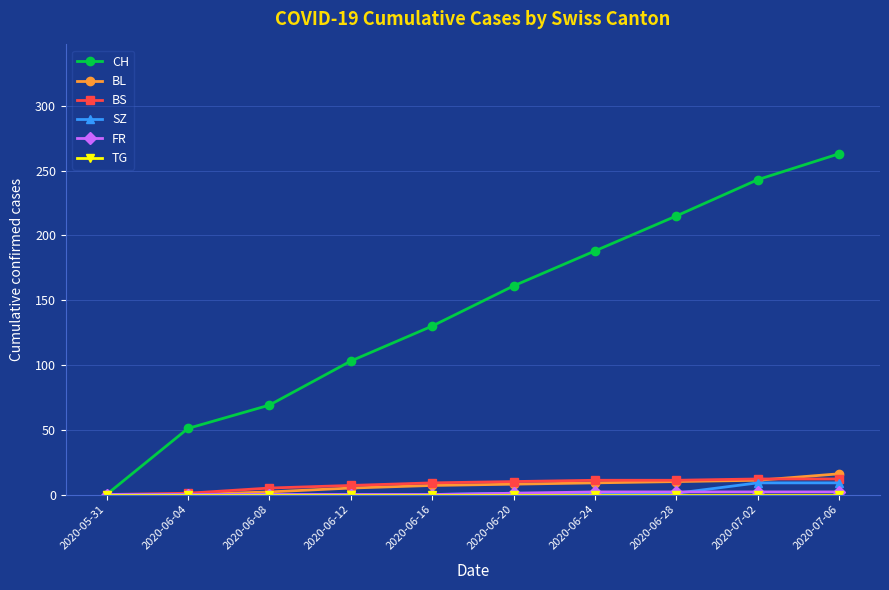

Which series has the largest total across all categories?

CH